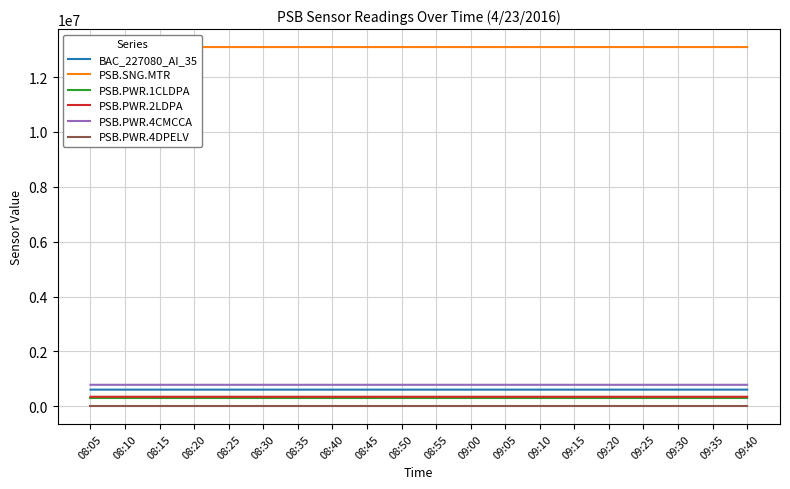

At which label does PSB.PWR.1CLDPA first exceed 287873?

09:00